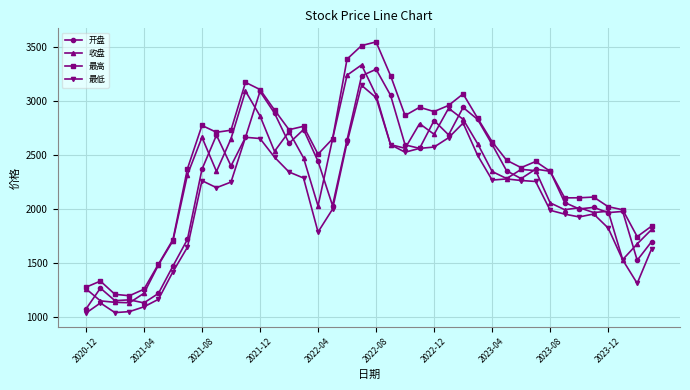

What is the difference between the maximum and minimum values in the 收盘 series?

2202.2